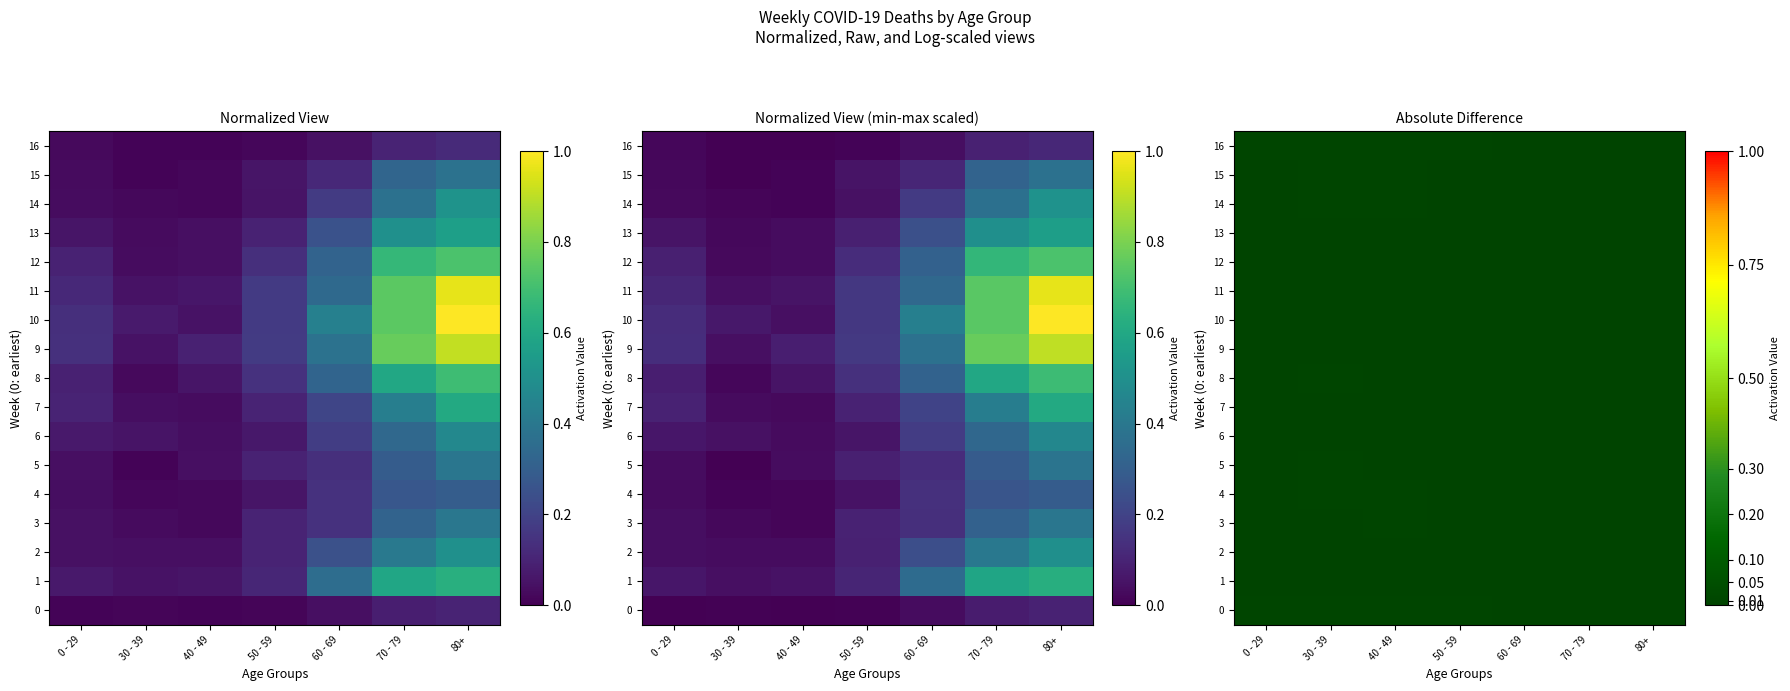

How many series are shown in this chart?

17